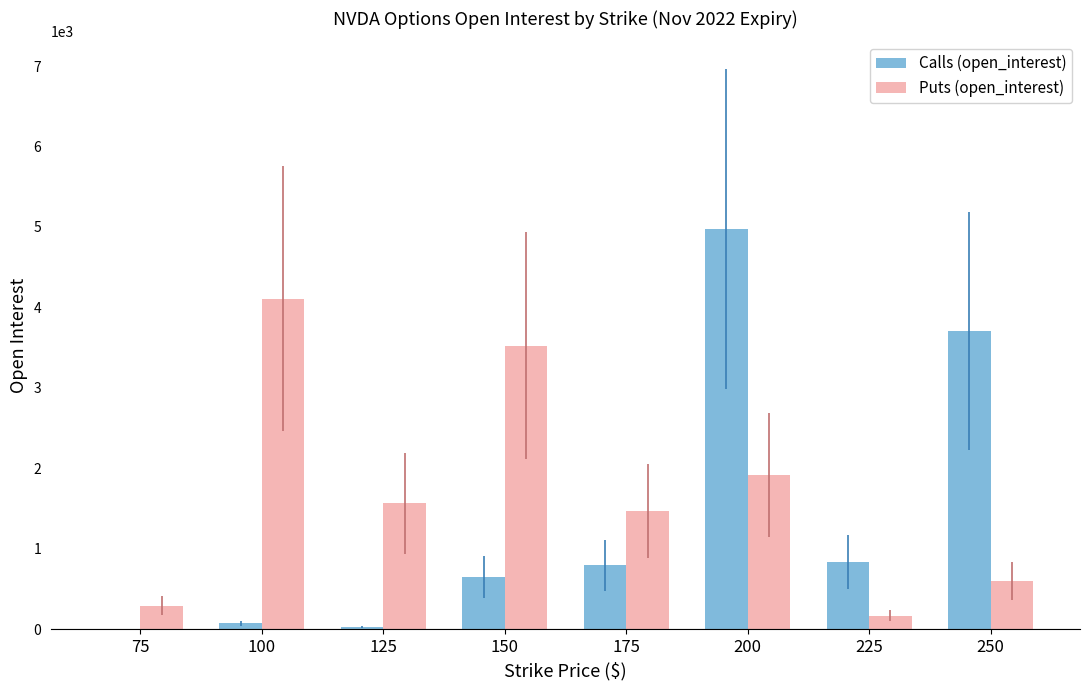

Which series changed the most between 175 and 250?

Calls (open_interest)